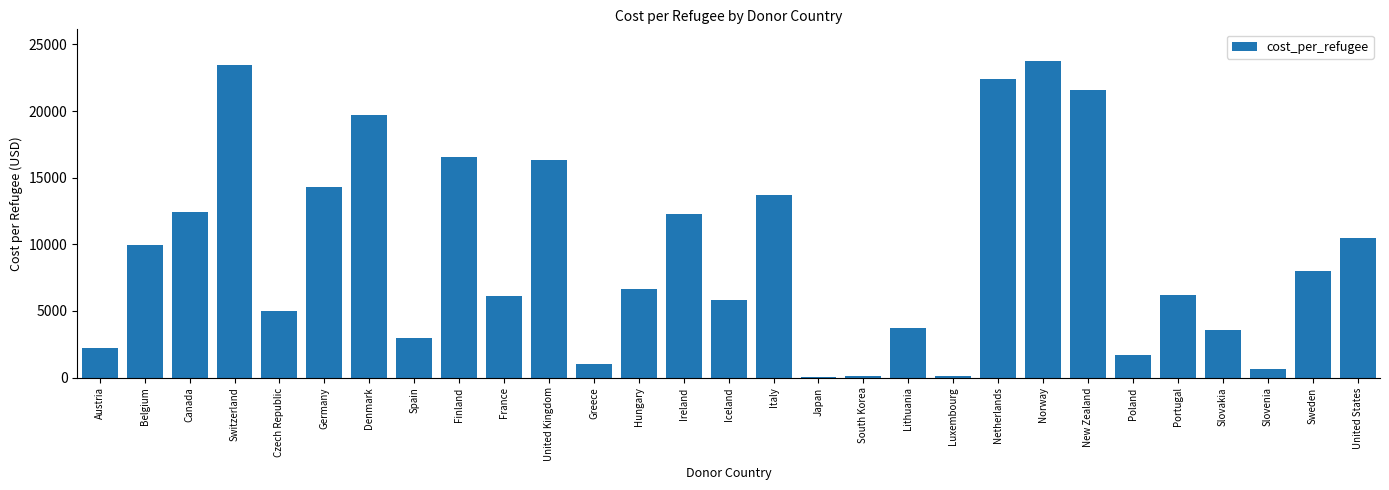

What is the maximum value shown in the chart?

23761.4